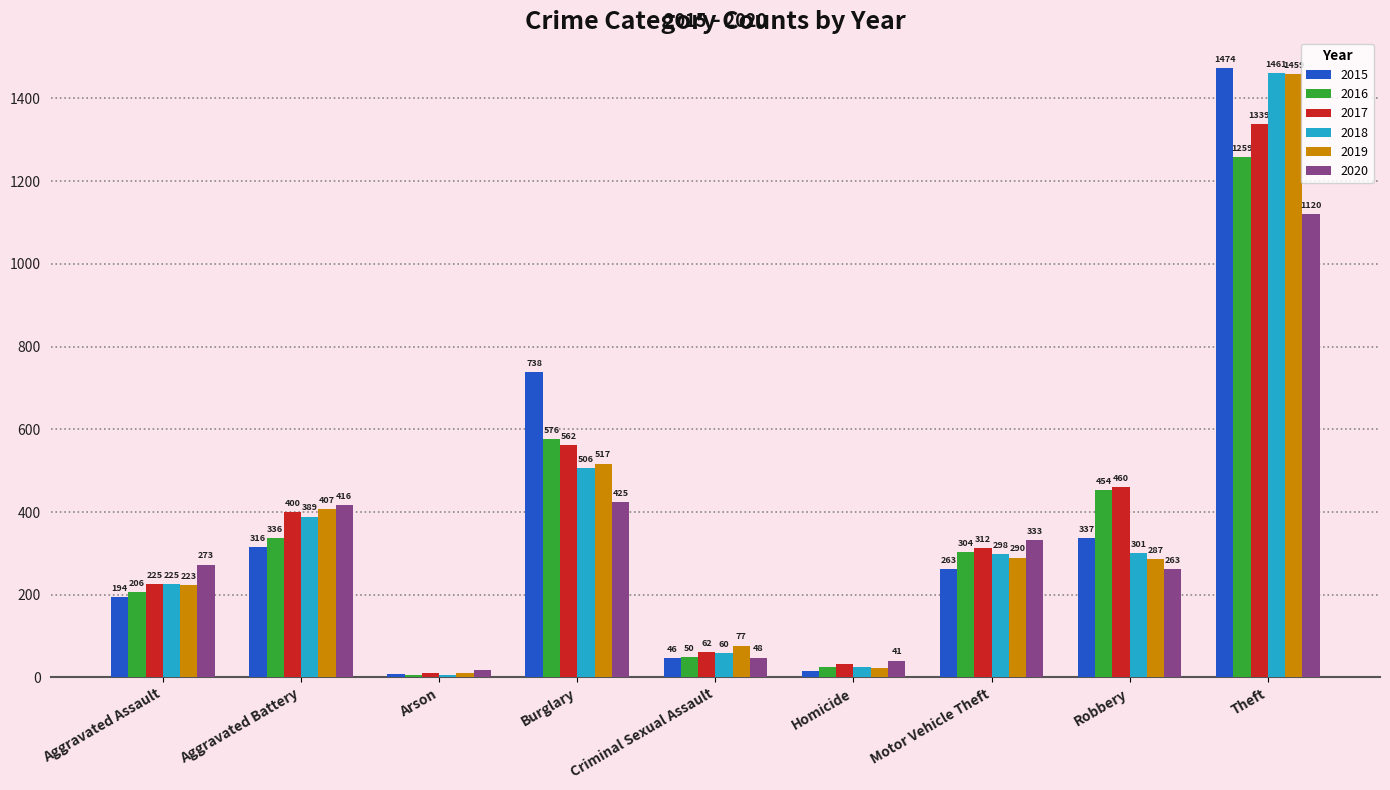

What is the label of the 8th bar from the left?

Robbery